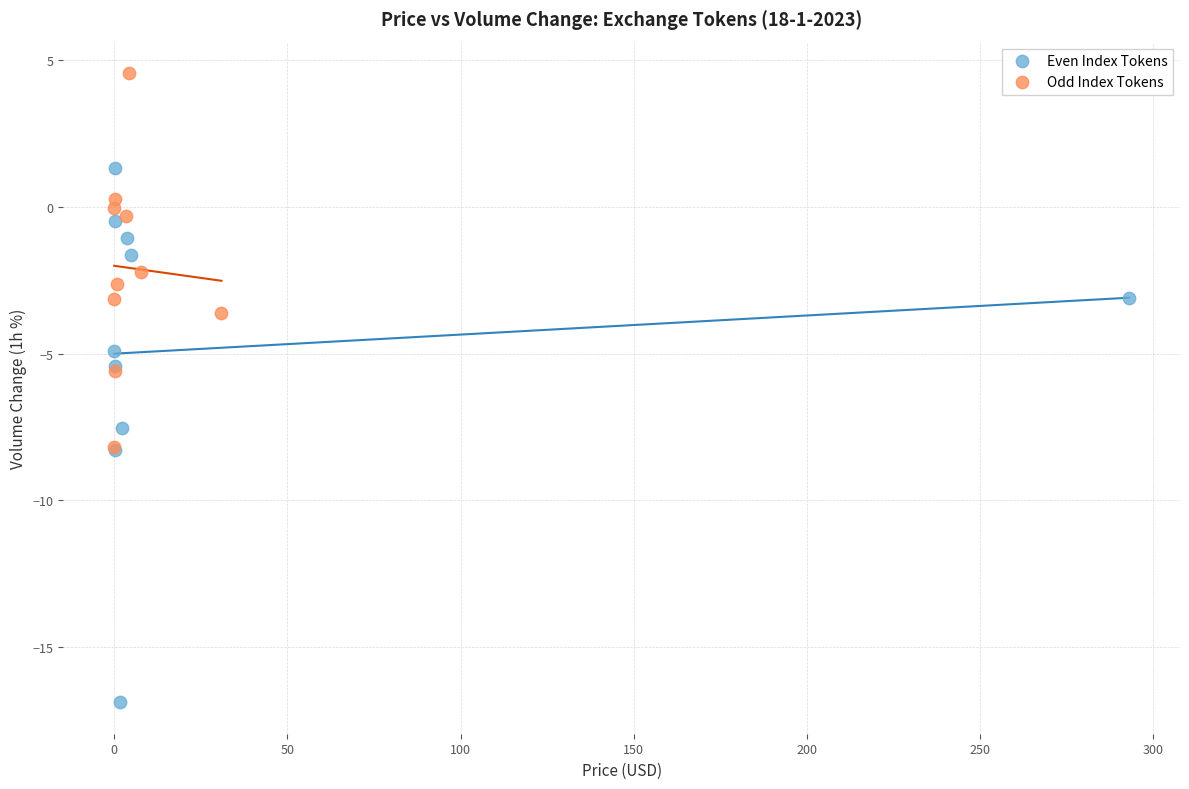

Which series has the widest spread of Y values?

Even Index Tokens